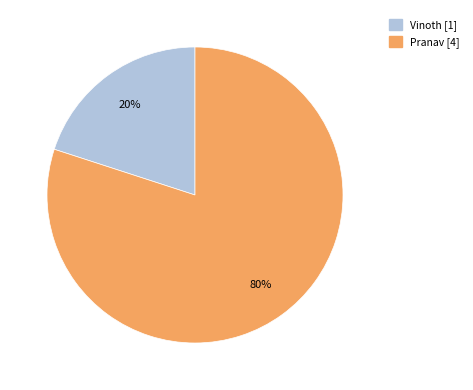

What is the ratio of the value at Pranav to the value at Vinoth?

4.0